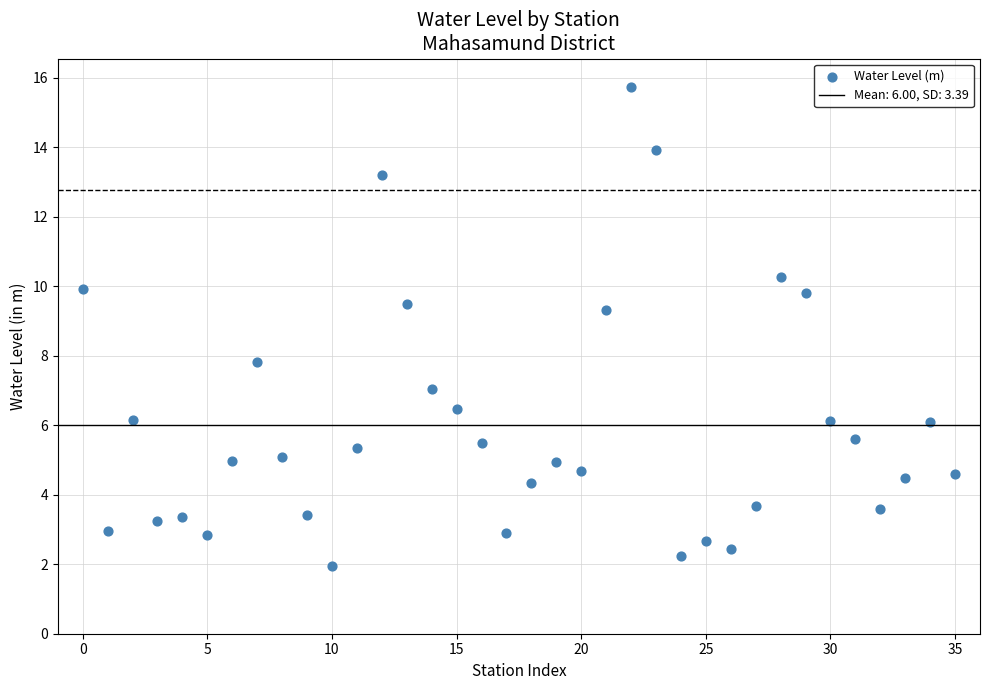

What Y value in the scatter plot is closest to 8?

7.8